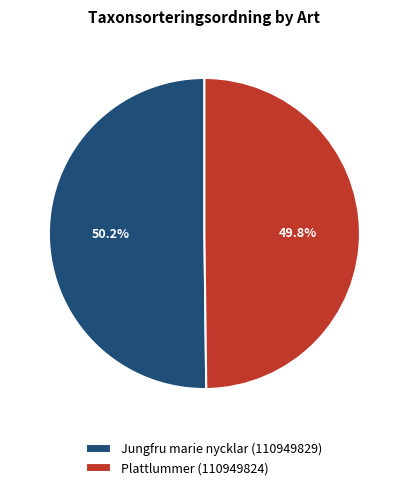

The Plattlummer (110949824) slice represents 50% of the pie. True or false?

True